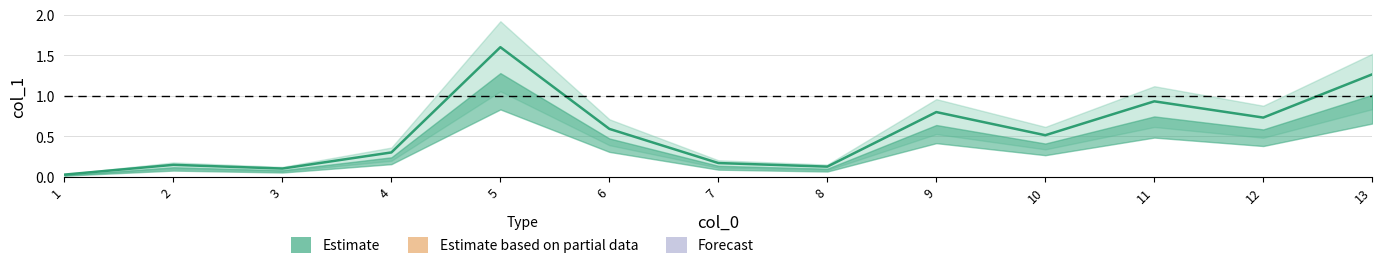

What is the change in value from 1 to 10?

+0.5